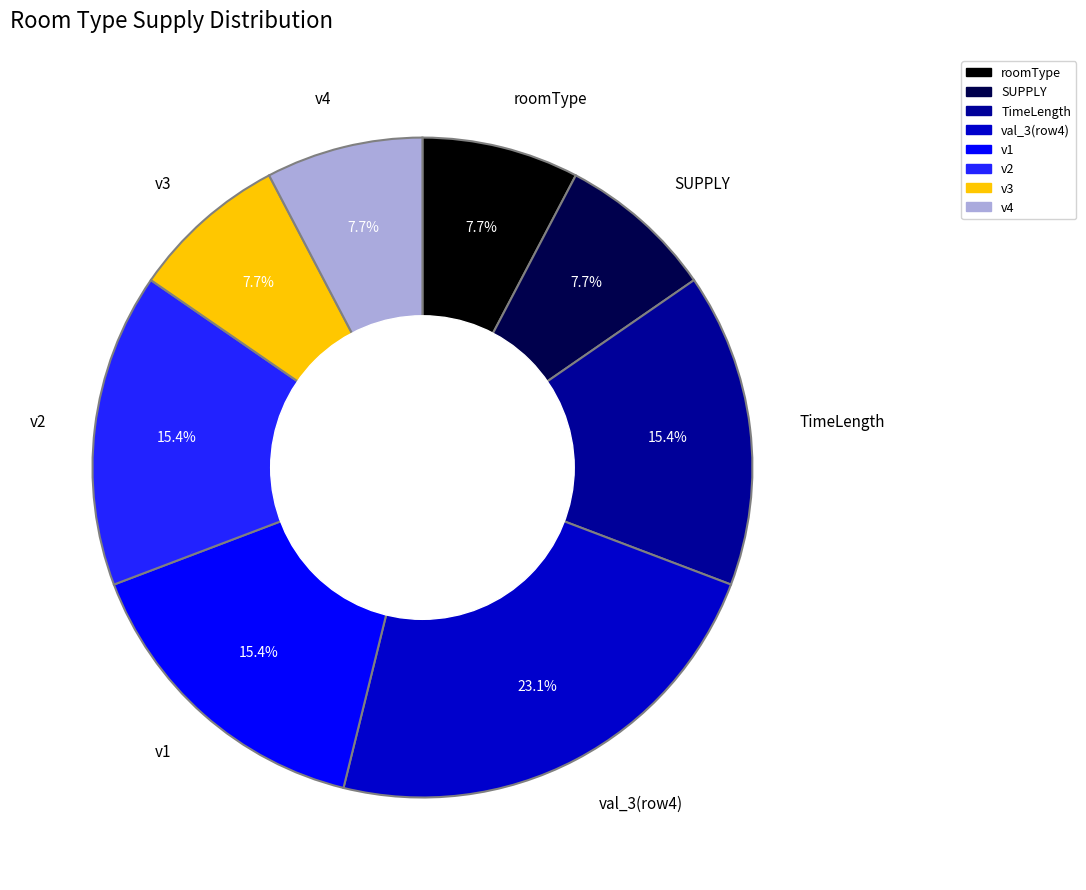

Is there a majority slice in this chart?

No